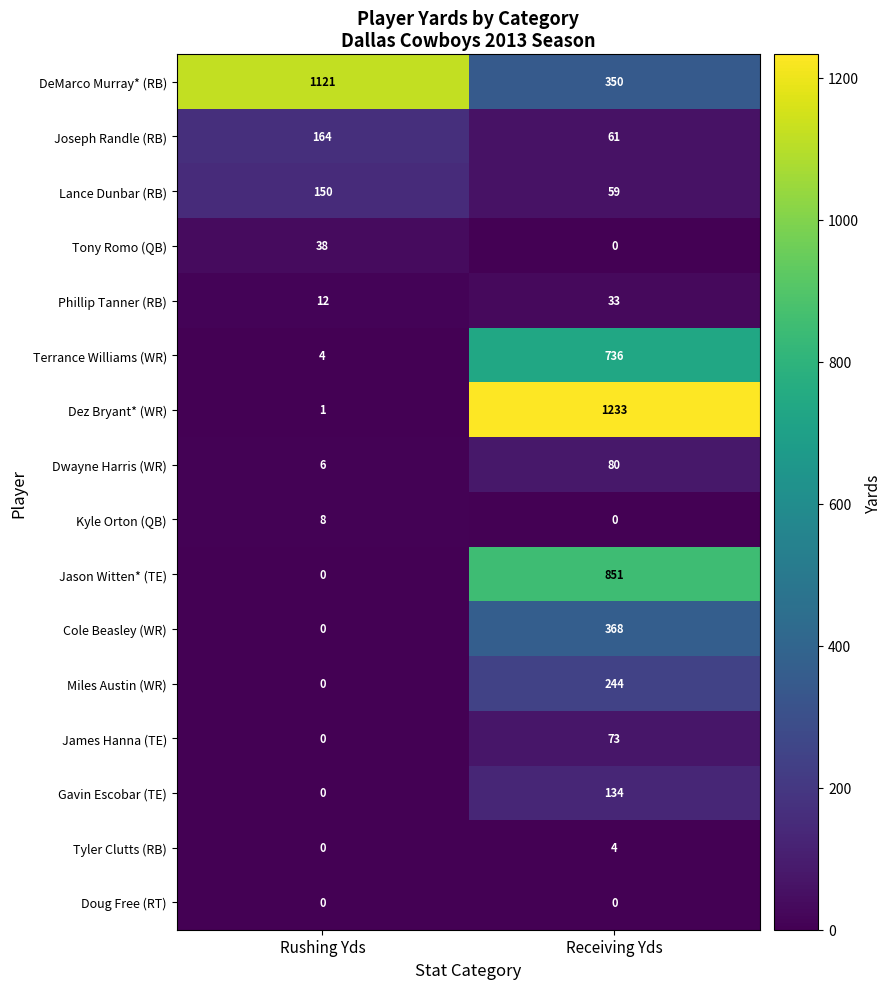

Which series changed the most between Rushing Yds and Receiving Yds?

Dez Bryant* (WR)